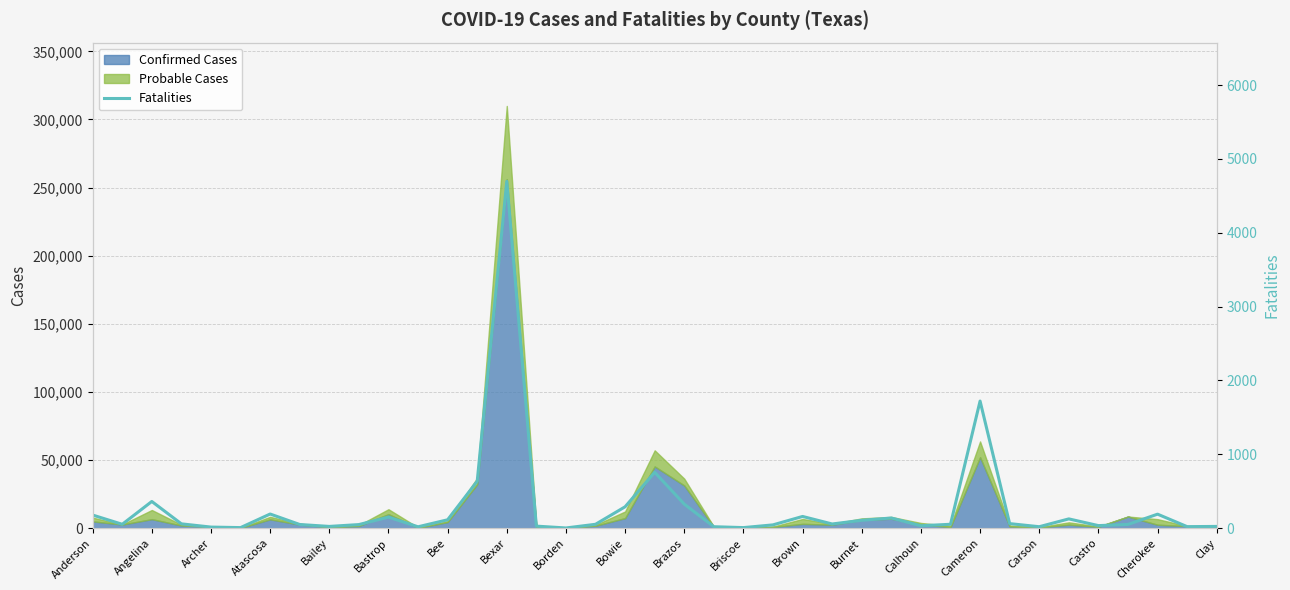

True or false: the data has more than 2 interior local peaks.

True